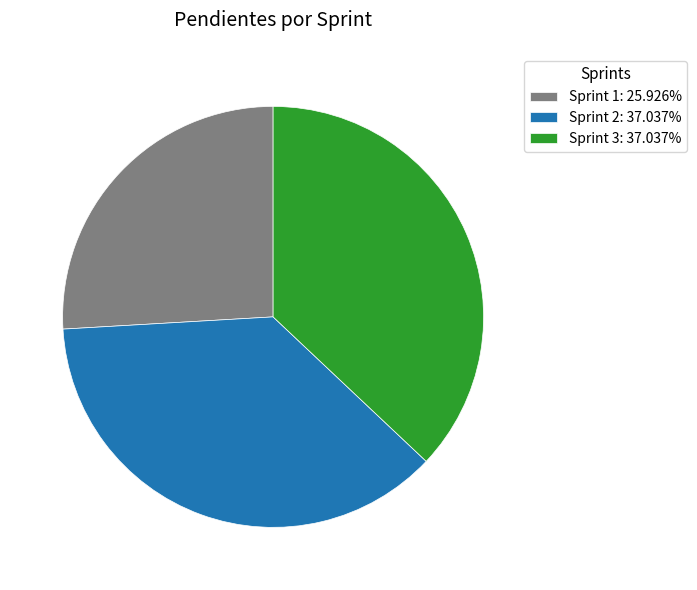

How many slices are in this pie chart?

3